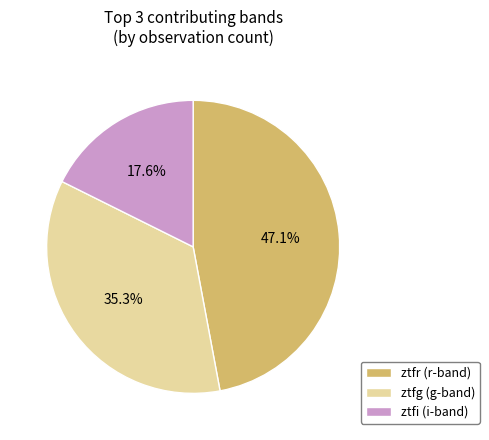

Is ztfg the majority of the pie?

No